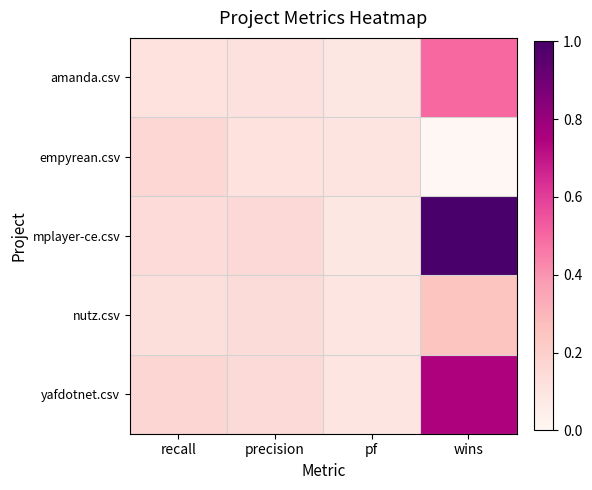

Reading left to right, transcribe all the data shown in this chart.

amanda.csv: recall=0.1	precision=0.1	pf=0.1	wins=0.5
empyrean.csv: recall=0.2	precision=0.1	pf=0.1	wins=0.0
mplayer-ce.csv: recall=0.1	precision=0.2	pf=0.1	wins=1.0
nutz.csv: recall=0.1	precision=0.1	pf=0.1	wins=0.2
yafdotnet.csv: recall=0.2	precision=0.1	pf=0.1	wins=0.7